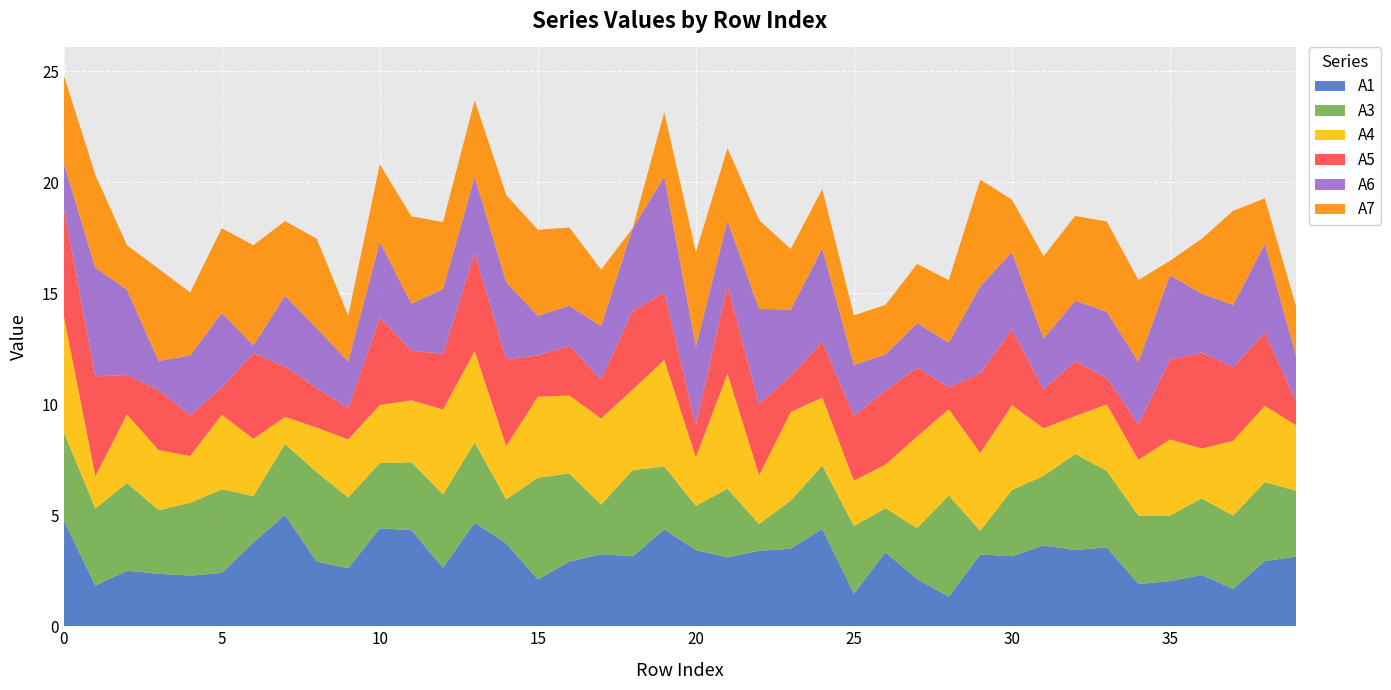

Reading left to right, transcribe all the data shown in this chart.

A1: 4.8	1.8	2.5	2.4	2.3	2.4	3.8	5.0	2.9	2.6	4.4	4.3	2.6	4.7	3.7	2.1	2.9	3.2	3.1	4.4	3.4	3.1	3.4	3.5	4.4	1.5	3.3	2.1	1.3	3.2	3.2	3.6	3.4	3.6	1.9	2.0	2.3	1.7	2.9	3.1
A3: 4.0	3.5	3.9	2.9	3.3	3.8	2.1	3.2	4.0	3.2	2.9	3.1	3.3	3.6	2.0	4.6	4.0	2.2	3.9	2.8	2.0	3.1	1.2	2.2	2.8	3.0	2.0	2.3	4.6	1.1	3.0	3.1	4.3	3.4	3.1	2.9	3.4	3.3	3.6	3.0
A4: 5.2	1.5	3.1	2.7	2.1	3.4	2.6	1.2	2.0	2.6	2.6	2.8	3.8	4.1	2.4	3.6	3.5	3.9	3.6	4.8	2.2	5.2	2.2	4.0	3.1	2.0	2.0	4.1	3.9	3.5	3.8	2.1	1.7	3.0	2.5	3.4	2.2	3.4	3.4	2.9
A5: 4.9	4.5	1.8	2.7	1.8	1.2	3.9	2.3	1.8	1.4	3.9	2.2	2.5	4.4	3.9	1.9	2.2	1.7	3.5	3.0	1.5	4.0	3.2	1.6	2.5	2.9	3.3	3.1	1.0	3.6	3.4	1.8	2.5	1.2	1.6	3.6	4.3	3.3	3.3	1.1
A6: 2.0	4.9	3.8	1.3	2.7	3.4	0.3	3.2	2.7	2.1	3.4	2.1	2.9	3.4	3.5	1.8	1.8	2.4	3.7	5.2	3.5	2.9	4.3	3.0	4.2	2.3	1.6	2.0	2.0	3.9	3.5	2.3	2.7	3.0	2.8	3.8	2.7	2.8	4.0	2.0
A7: 4.0	4.2	2.0	4.2	2.8	3.8	4.5	3.4	4.0	2.1	3.5	3.9	3.0	3.4	3.9	3.9	3.5	2.5	0.0	2.9	4.3	3.3	4.0	2.7	2.7	2.2	2.2	2.7	2.8	4.8	2.4	3.7	3.8	4.1	3.7	0.6	2.5	4.2	2.0	2.2